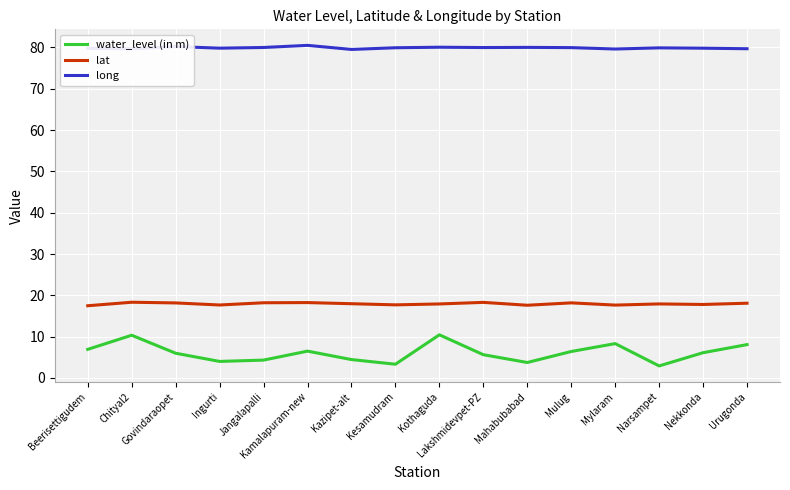

True or false: lat and long intersect in this chart.

False